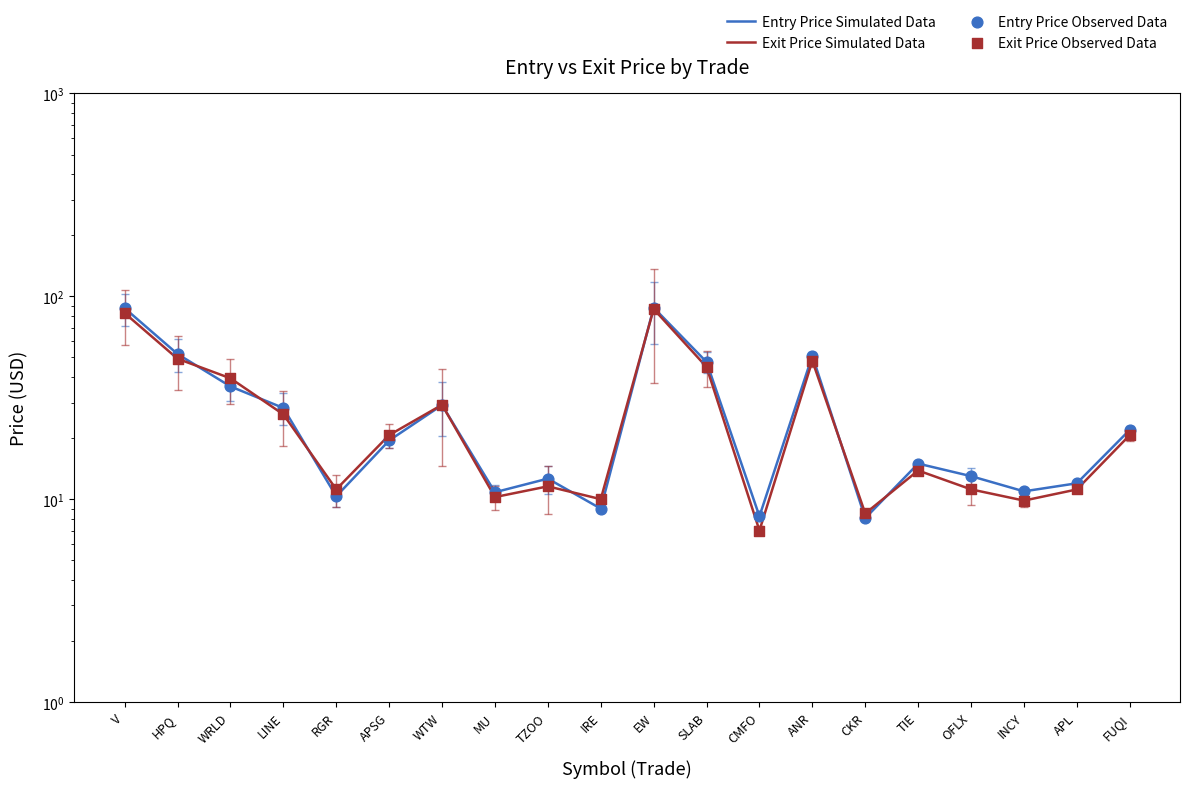

What are all the series names shown in the legend?

Entry Price Simulated Data, Exit Price Simulated Data, Entry Price Observed Data, Exit Price Observed Data